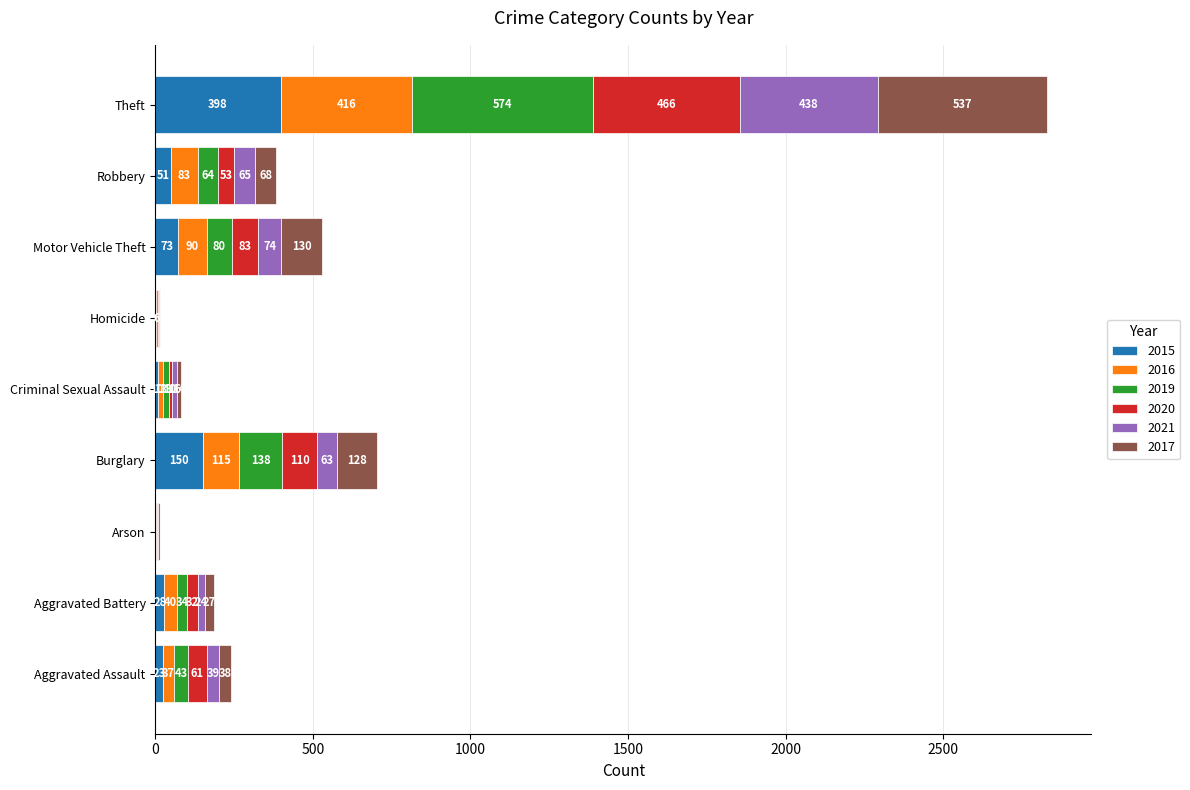

What is the sum of the 2015 values at Arson and Criminal Sexual Assault?

12